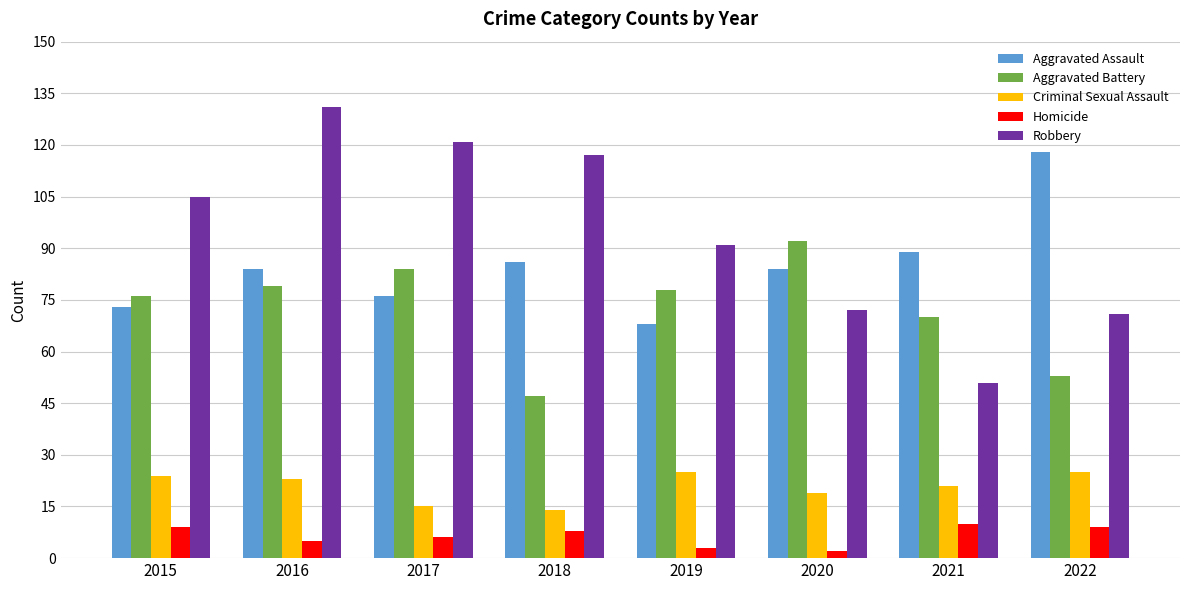

What is the total value across all series at 2022?

276